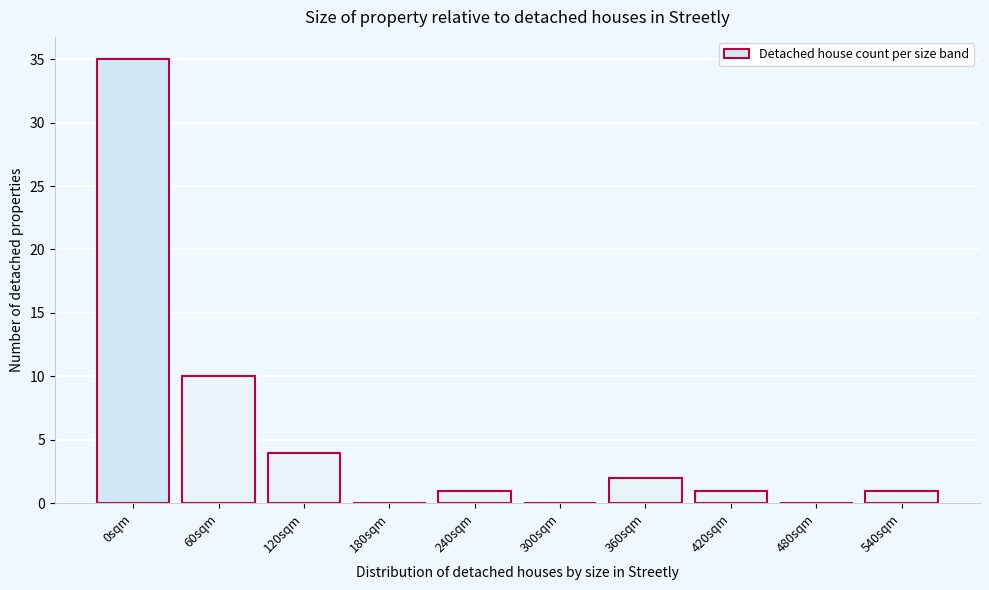

Reading left to right, extract all data points from this chart.

0sqm=35	60sqm=10	120sqm=4	180sqm=0	240sqm=1	300sqm=0	360sqm=2	420sqm=1	480sqm=0	540sqm=1